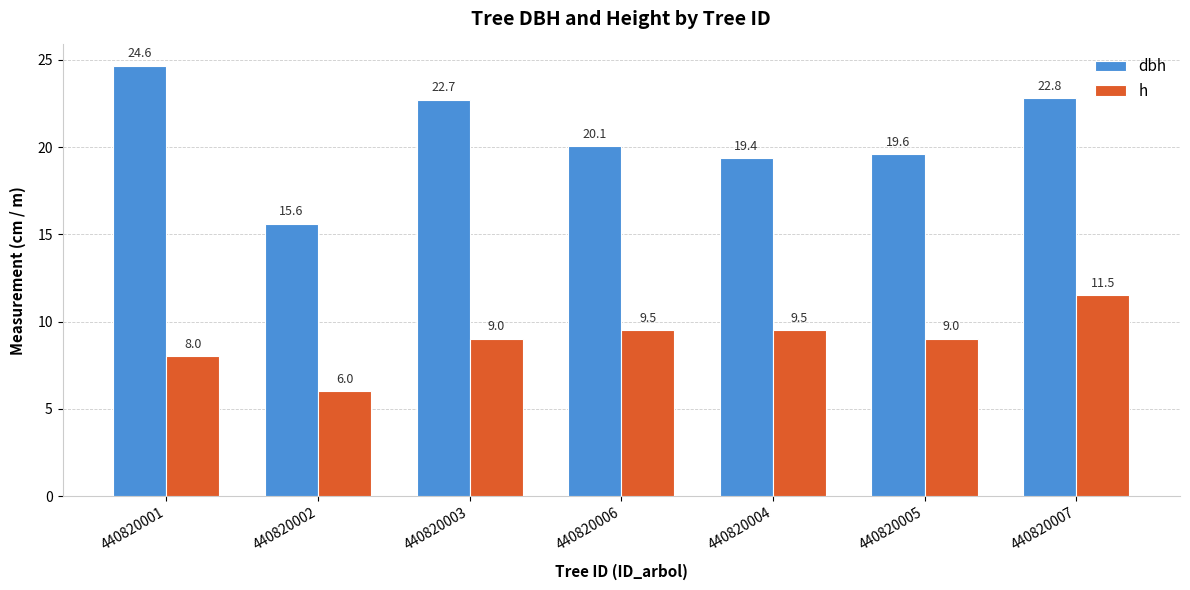

What is the average value of the h series?

8.9